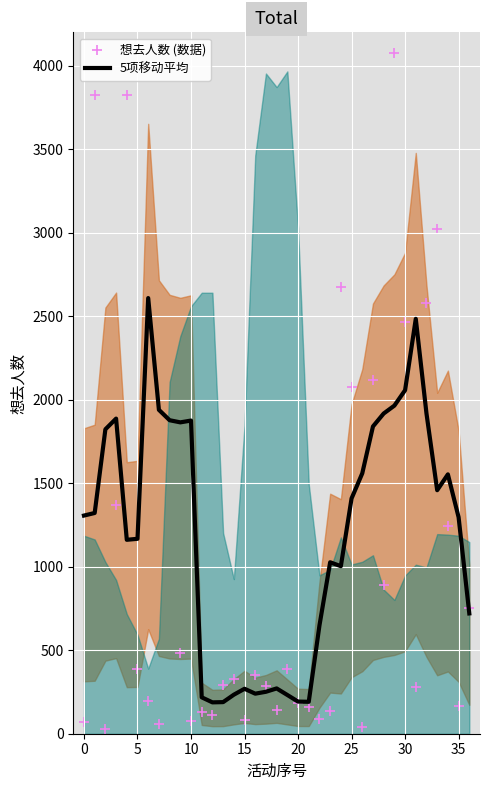

What is the total value across all series at 28?

2805.4